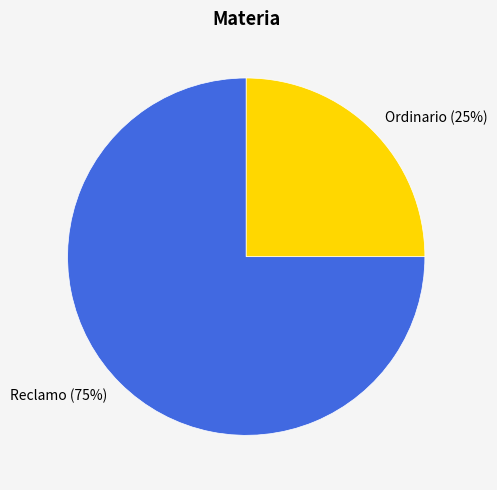

Count the number of slices in the pie.

2